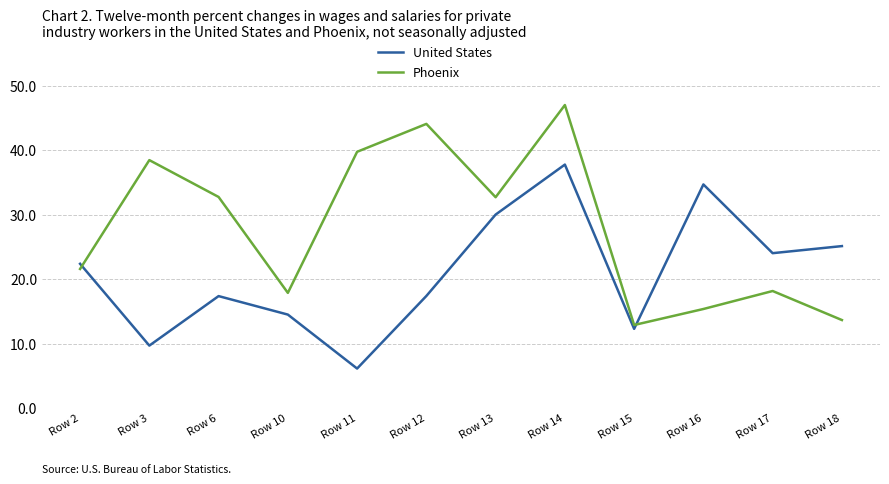

The value of United States at Row 11 is 10.1. True or false?

False